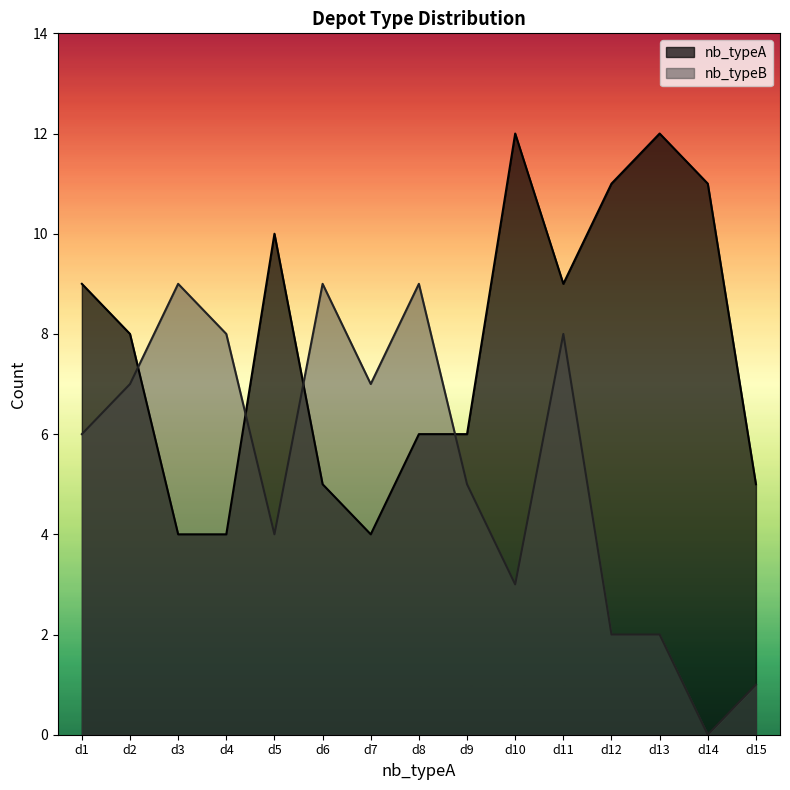

Is it true that nb_typeA equals 14 at d5?

False